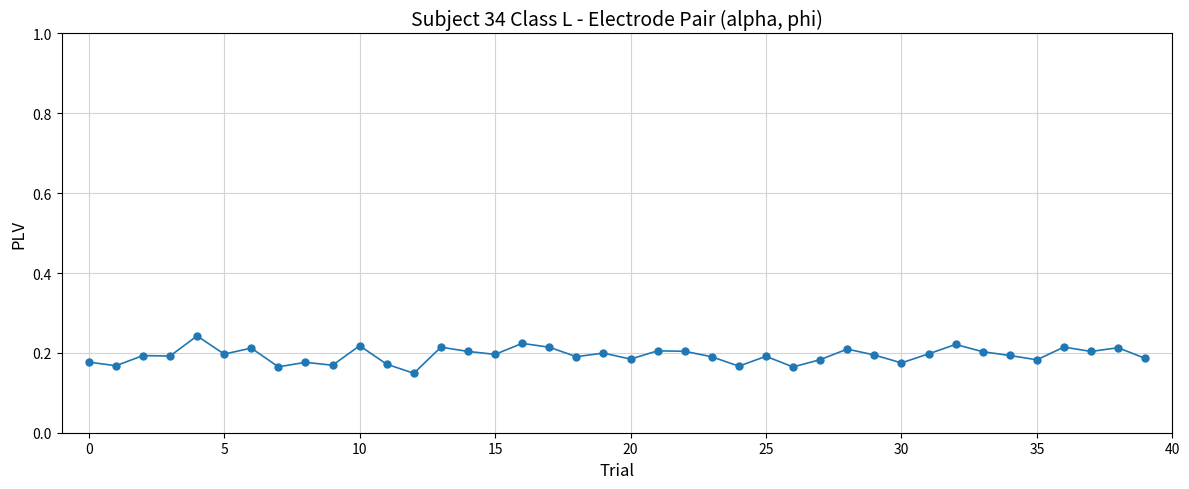

Count the values in the range 0 to 1.

40